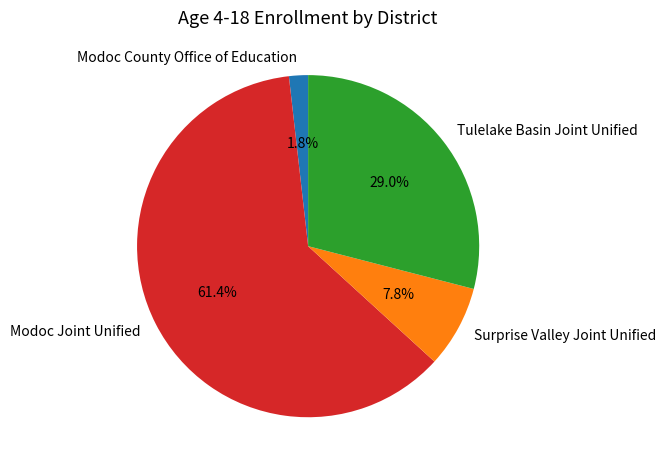

What percentage is NOT represented by Tulelake Basin Joint Unified?

71.0%